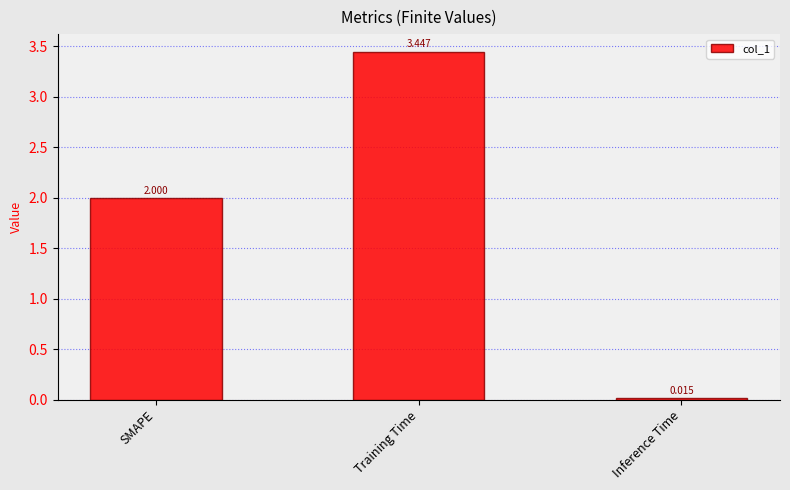

At which category does the chart reach its minimum across all series?

Inference Time